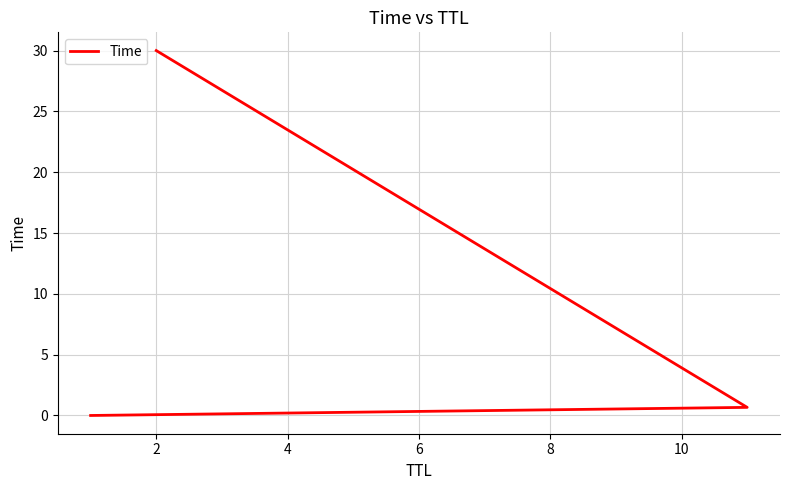

What is the sum of the values at 0 and 4?

30.0